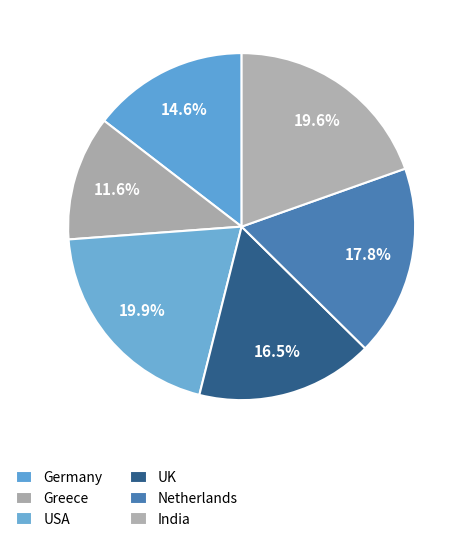

What is the total percentage of India and Greece?

31.3%